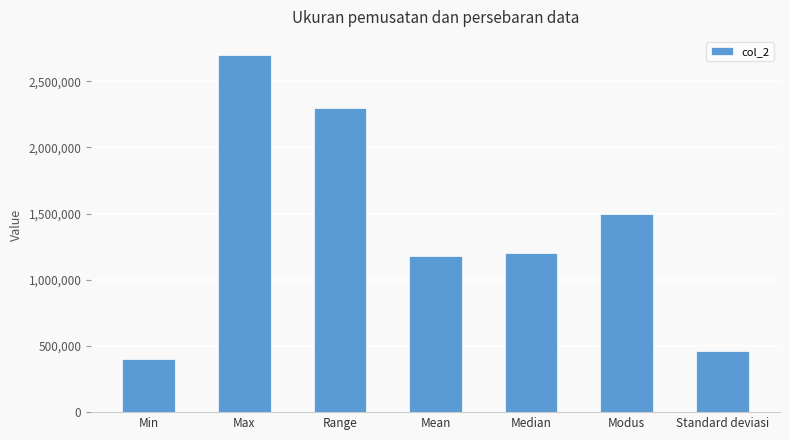

What is the average value?

1391341.3